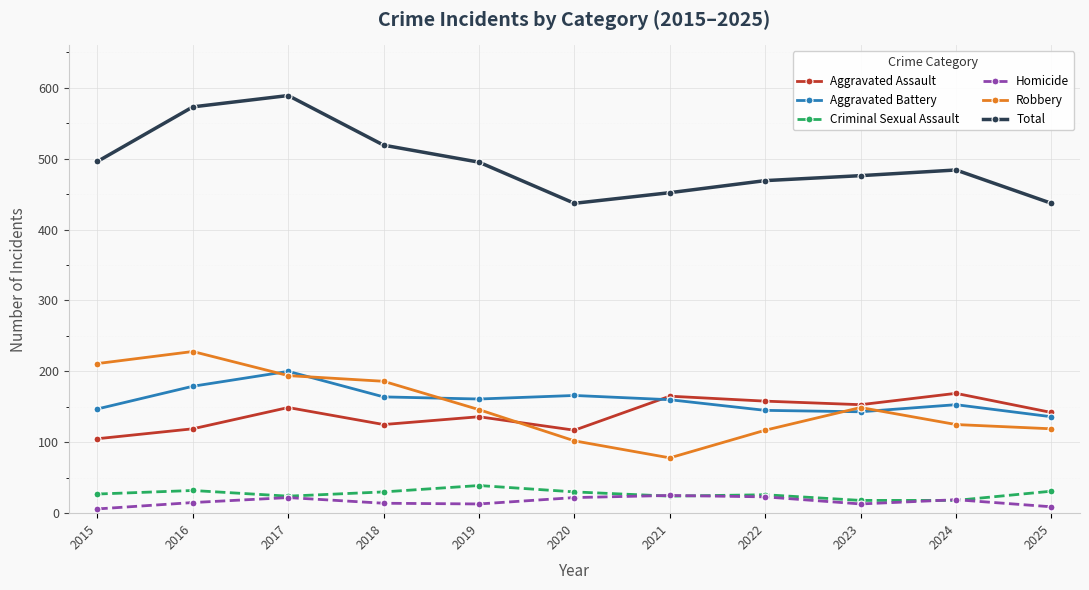

Does the chart have visible grid lines?

Yes